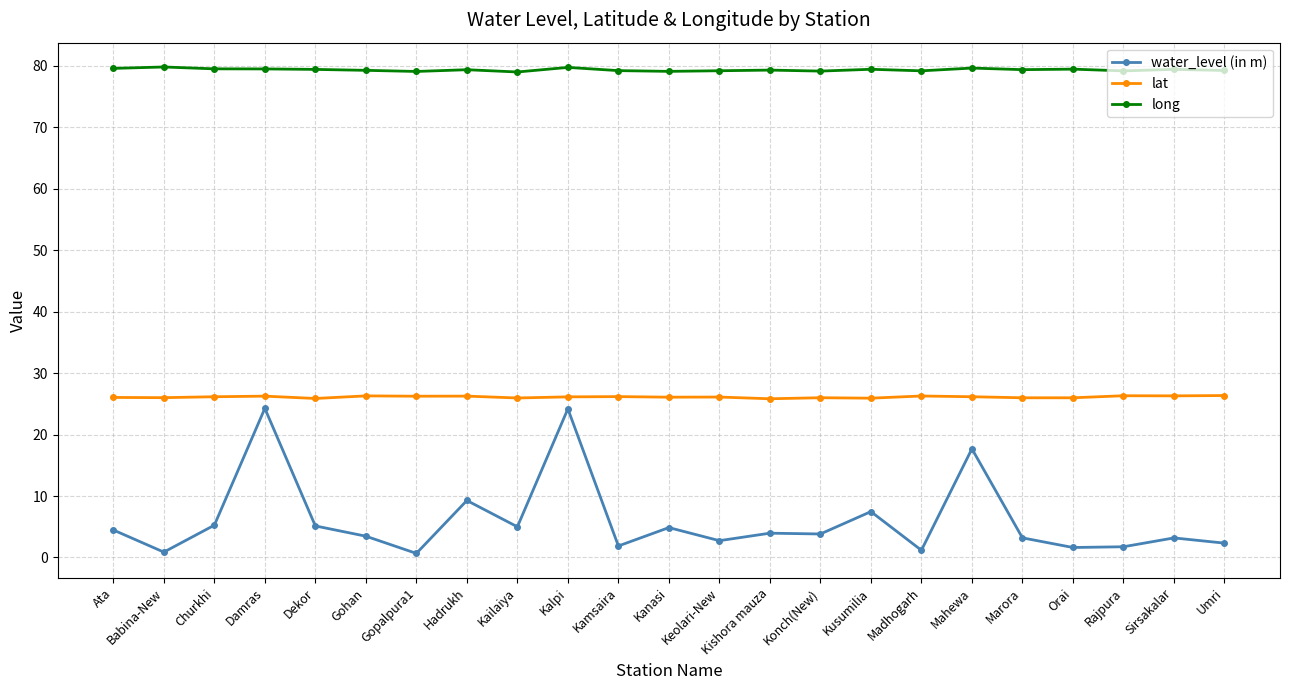

What is the difference between the highest and lowest values at Kanasi?

74.2